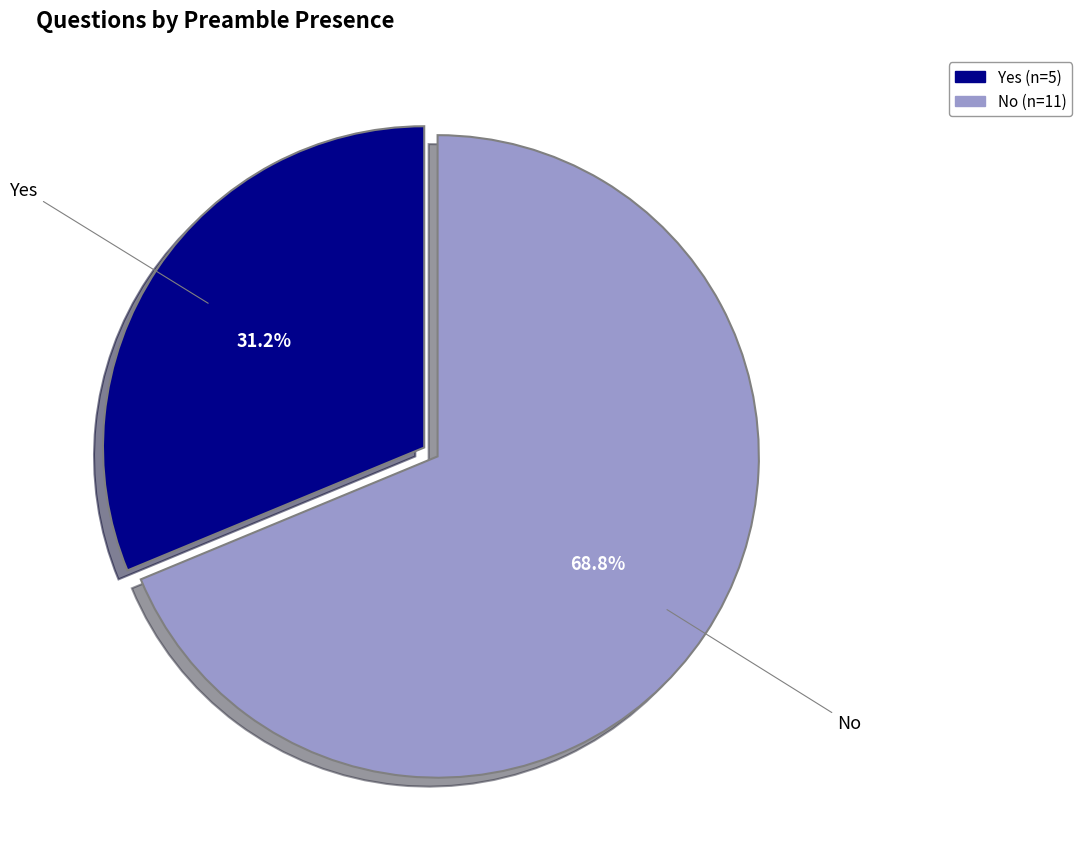

Which category has the smallest portion of the pie?

Yes